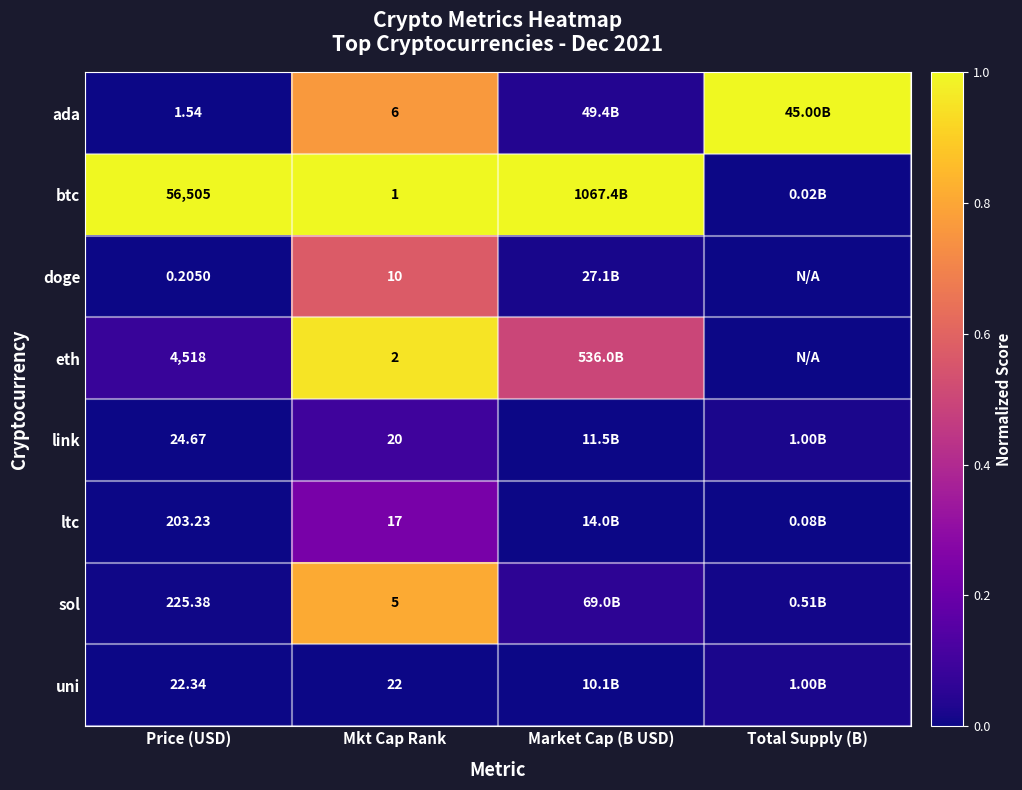

Is the value of ltc at Price (USD) greater than the value of ada at Price (USD)?

Yes